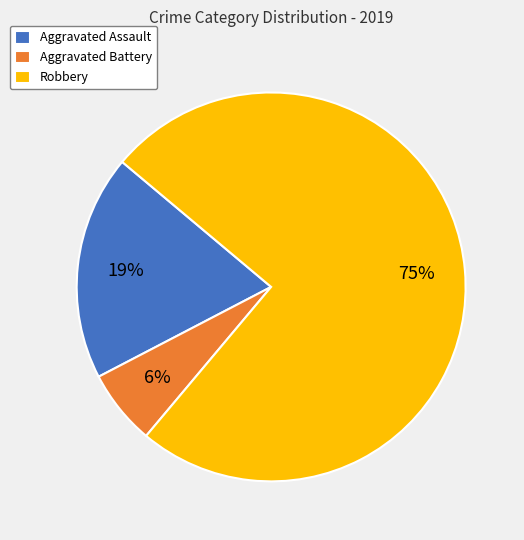

Is it true that Aggravated Assault is 8% of the pie?

False